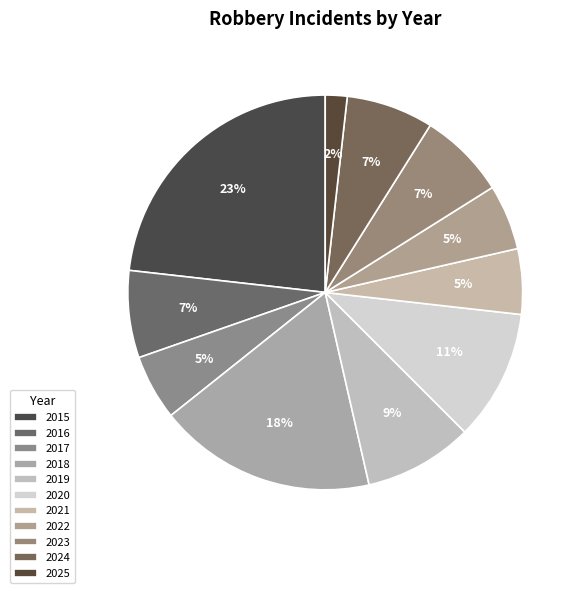

How many segments does this pie chart have?

11